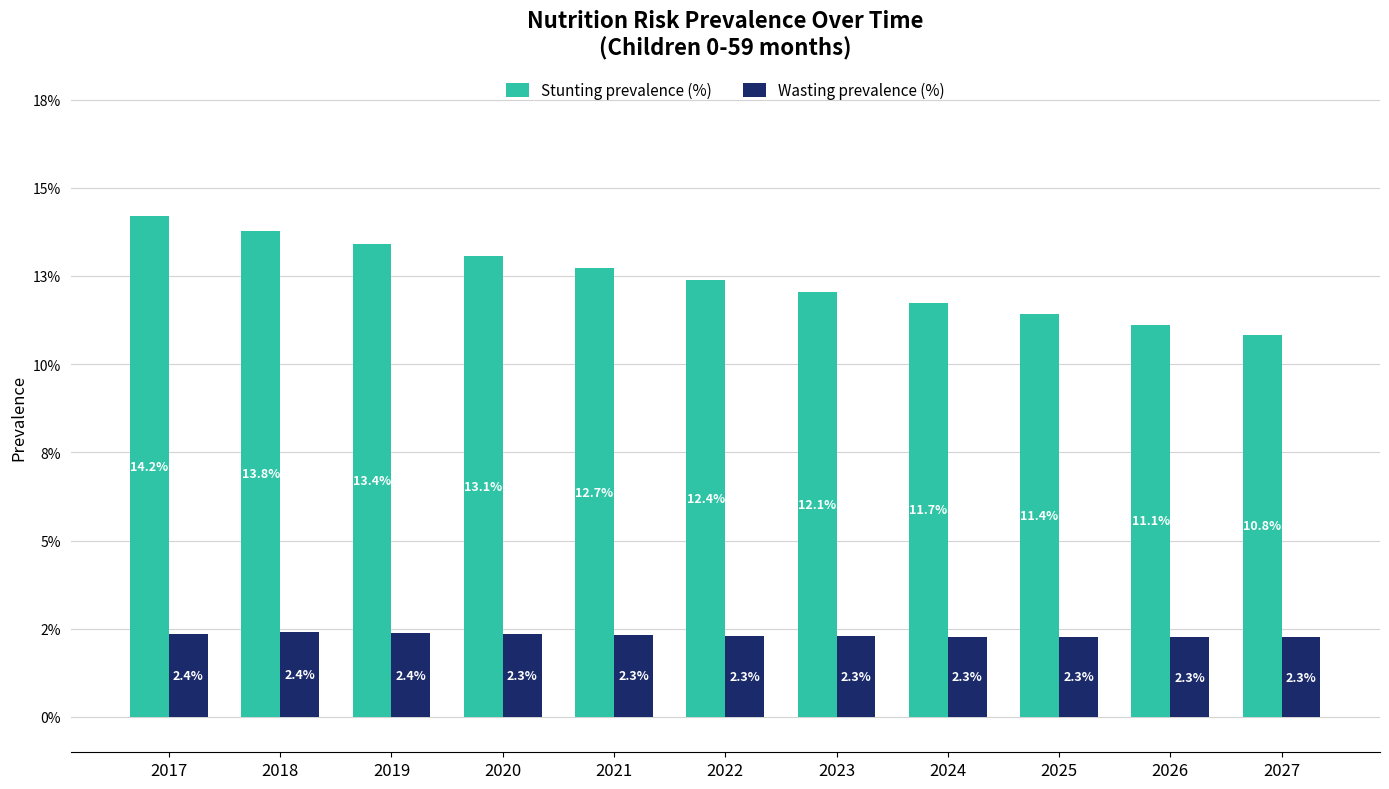

Between 2023 and 2025, which is larger?

2023